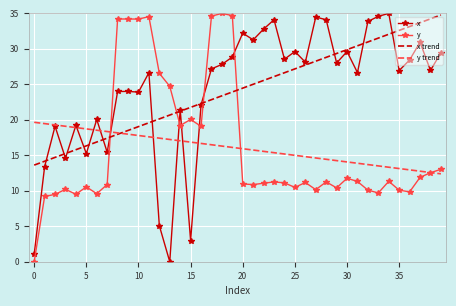

How many times do y and x trend cross each other?

4